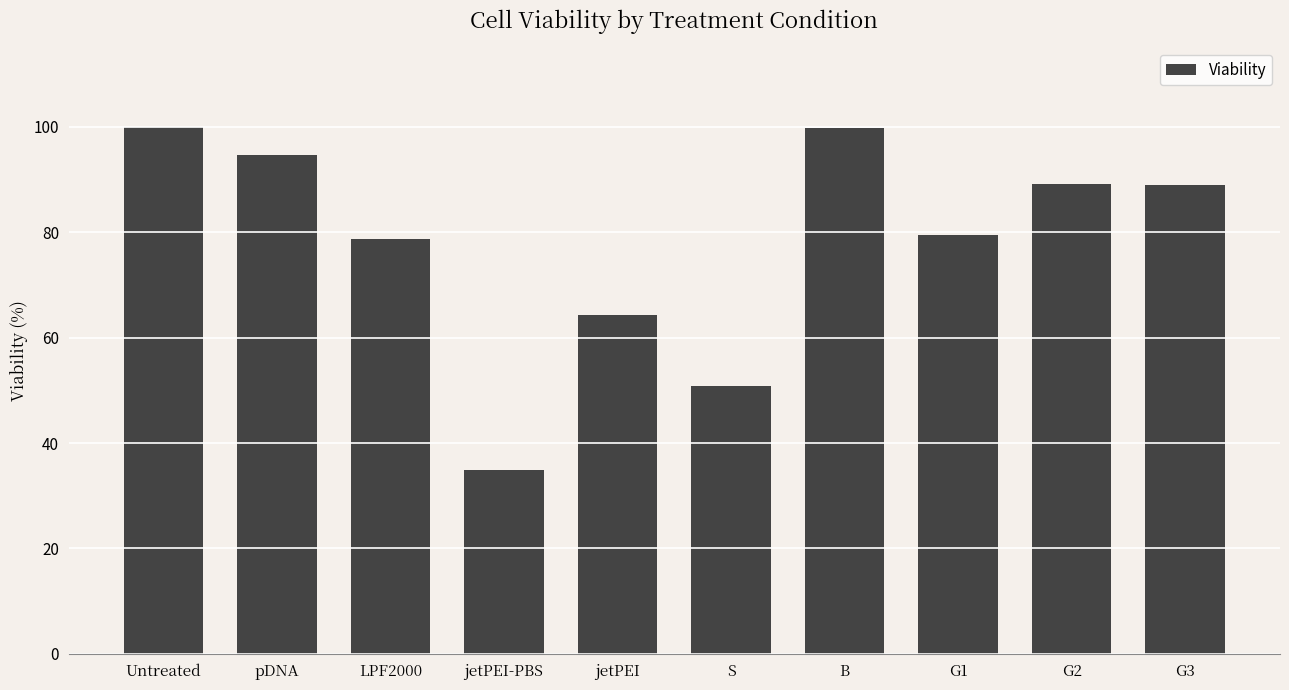

How many distinct data groups are displayed?

1